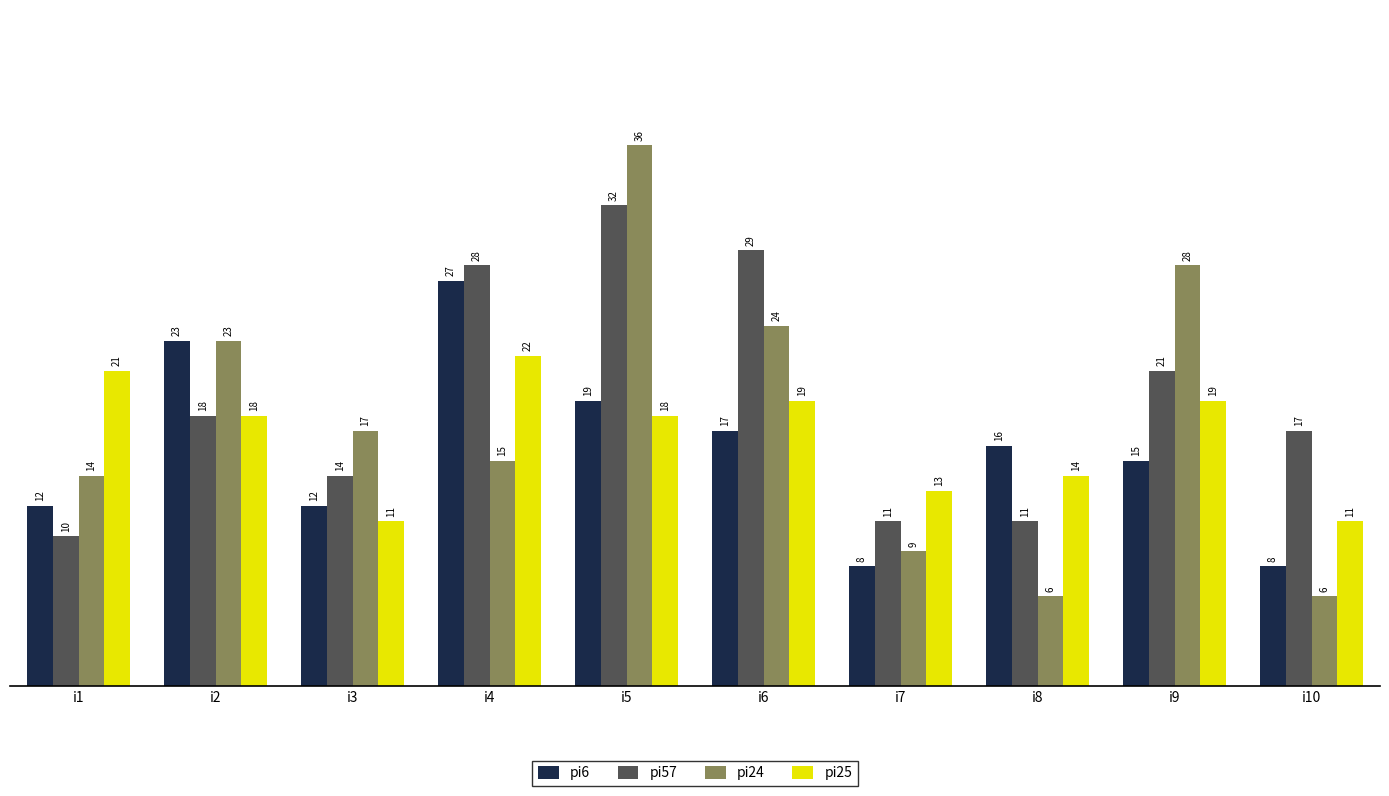

Reading left to right, transcribe all the data shown in this chart.

pi6: 12	23	12	27	19	17	8	16	15	8
pi57: 10	18	14	28	32	29	11	11	21	17
pi24: 14	23	17	15	36	24	9	6	28	6
pi25: 21	18	11	22	18	19	13	14	19	11